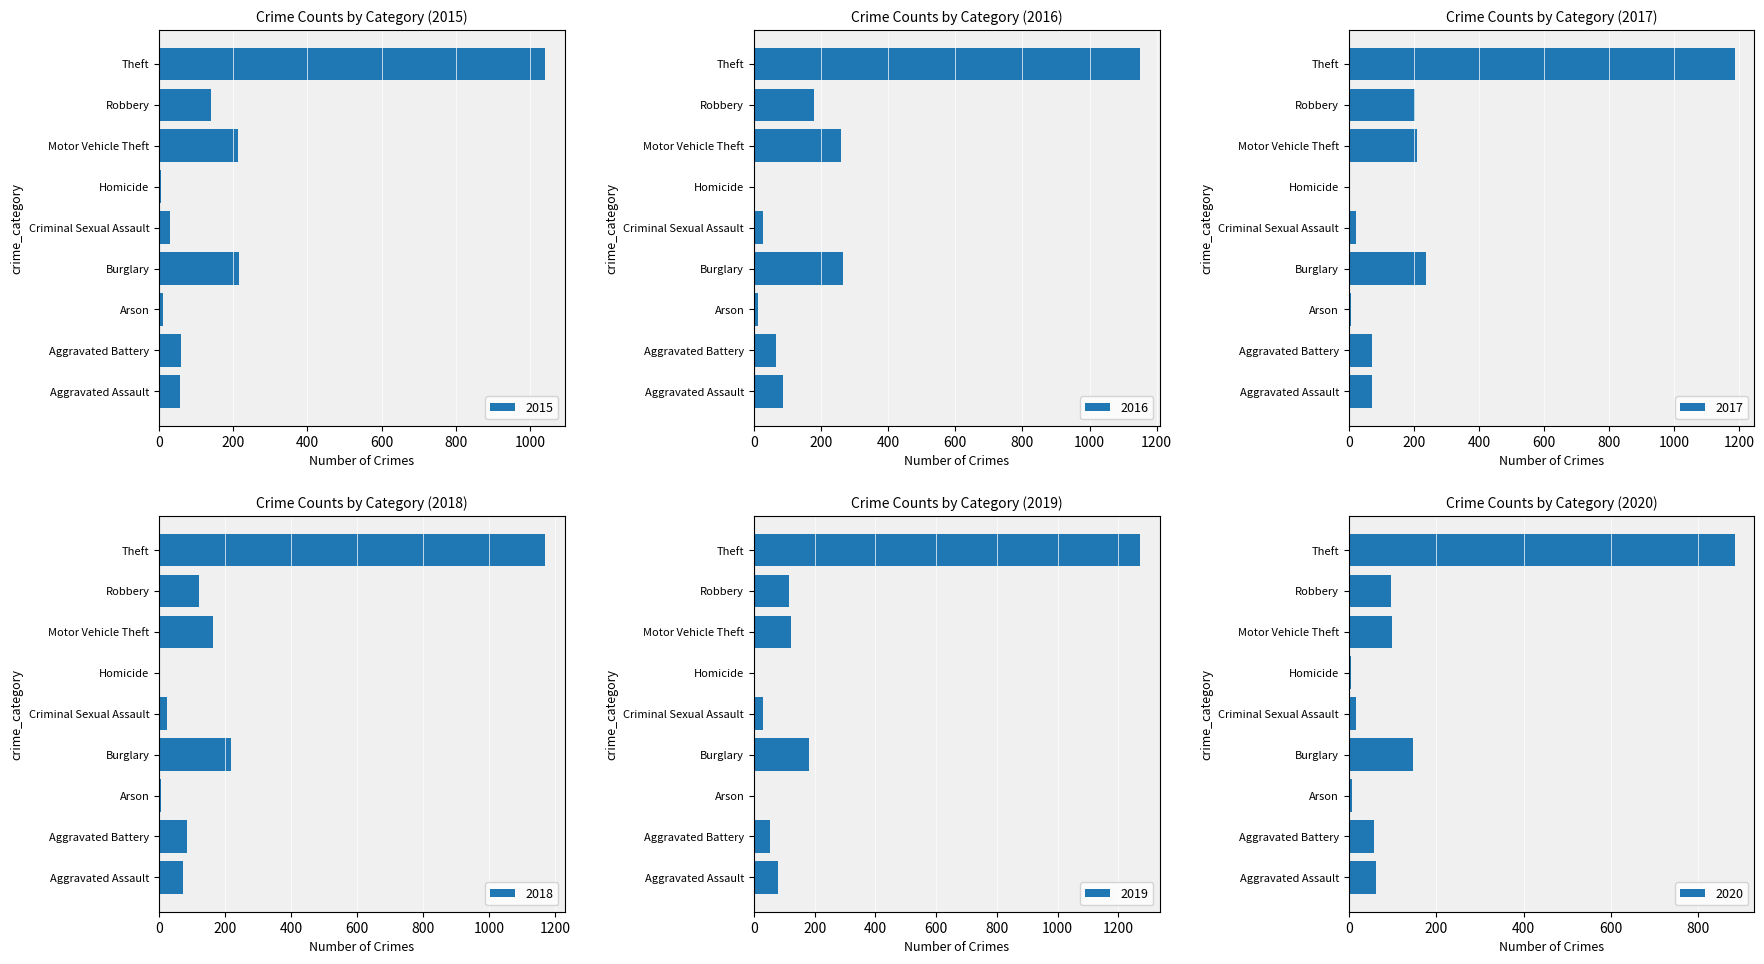

Reading left to right, transcribe all the data shown in this chart.

2015: Aggravated Assault=56	Aggravated Battery=60	Arson=10	Burglary=216	Criminal Sexual Assault=29	Homicide=5	Motor Vehicle Theft=212	Robbery=139	Theft=1041
2016: Aggravated Assault=88	Aggravated Battery=66	Arson=12	Burglary=266	Criminal Sexual Assault=26	Homicide=4	Motor Vehicle Theft=259	Robbery=178	Theft=1151
2017: Aggravated Assault=72	Aggravated Battery=71	Arson=7	Burglary=237	Criminal Sexual Assault=22	Homicide=4	Motor Vehicle Theft=208	Robbery=202	Theft=1188
2018: Aggravated Assault=72	Aggravated Battery=86	Arson=7	Burglary=218	Criminal Sexual Assault=24	Homicide=4	Motor Vehicle Theft=163	Robbery=121	Theft=1170
2019: Aggravated Assault=80	Aggravated Battery=53	Arson=5	Burglary=182	Criminal Sexual Assault=31	Homicide=4	Motor Vehicle Theft=123	Robbery=116	Theft=1272
2020: Aggravated Assault=62	Aggravated Battery=57	Arson=7	Burglary=146	Criminal Sexual Assault=16	Homicide=5	Motor Vehicle Theft=99	Robbery=97	Theft=884